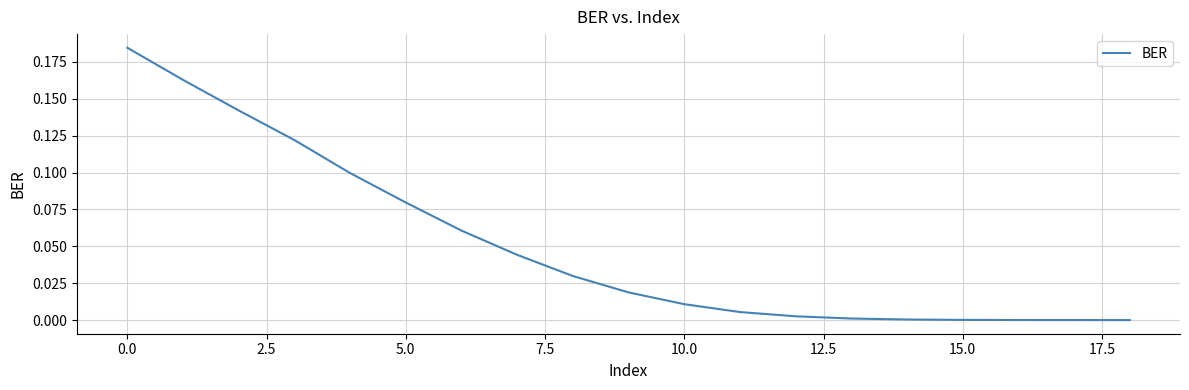

How many lines are shown in the chart?

1